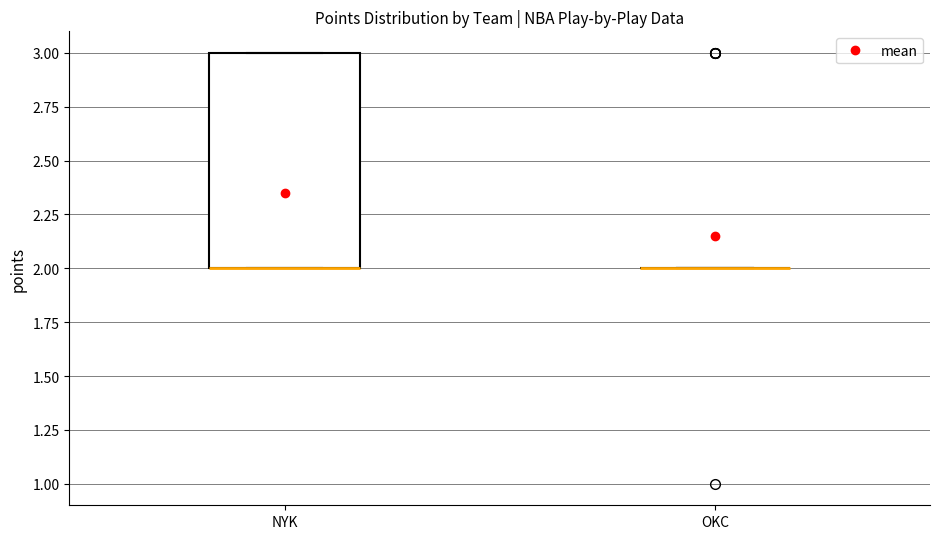

Reading left to right, transcribe this box plot: for each box, give where its median line is, the range the box spans, and where its two whiskers end, as read against the y-axis. The values are not printed on the chart, so give them approximately, as read against the axis.

NYK: median 2 (drawn on the box's lower edge), box 2 to 3, whiskers 2 to 3
OKC: box collapsed to a line at 2, whiskers 2 to 2